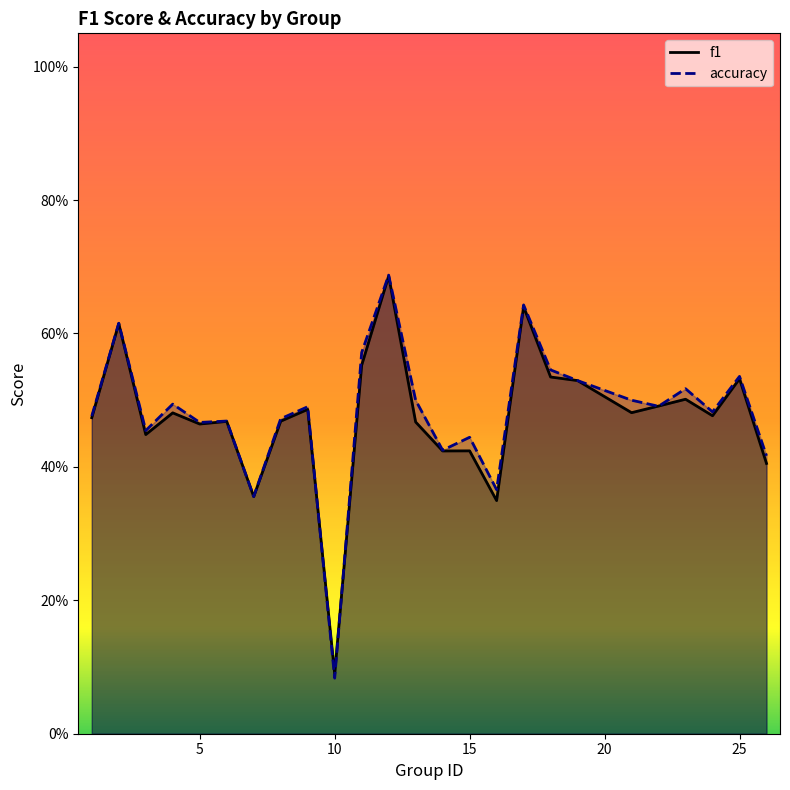

Rank the series by their maximum value, from highest to lowest.

accuracy, f1